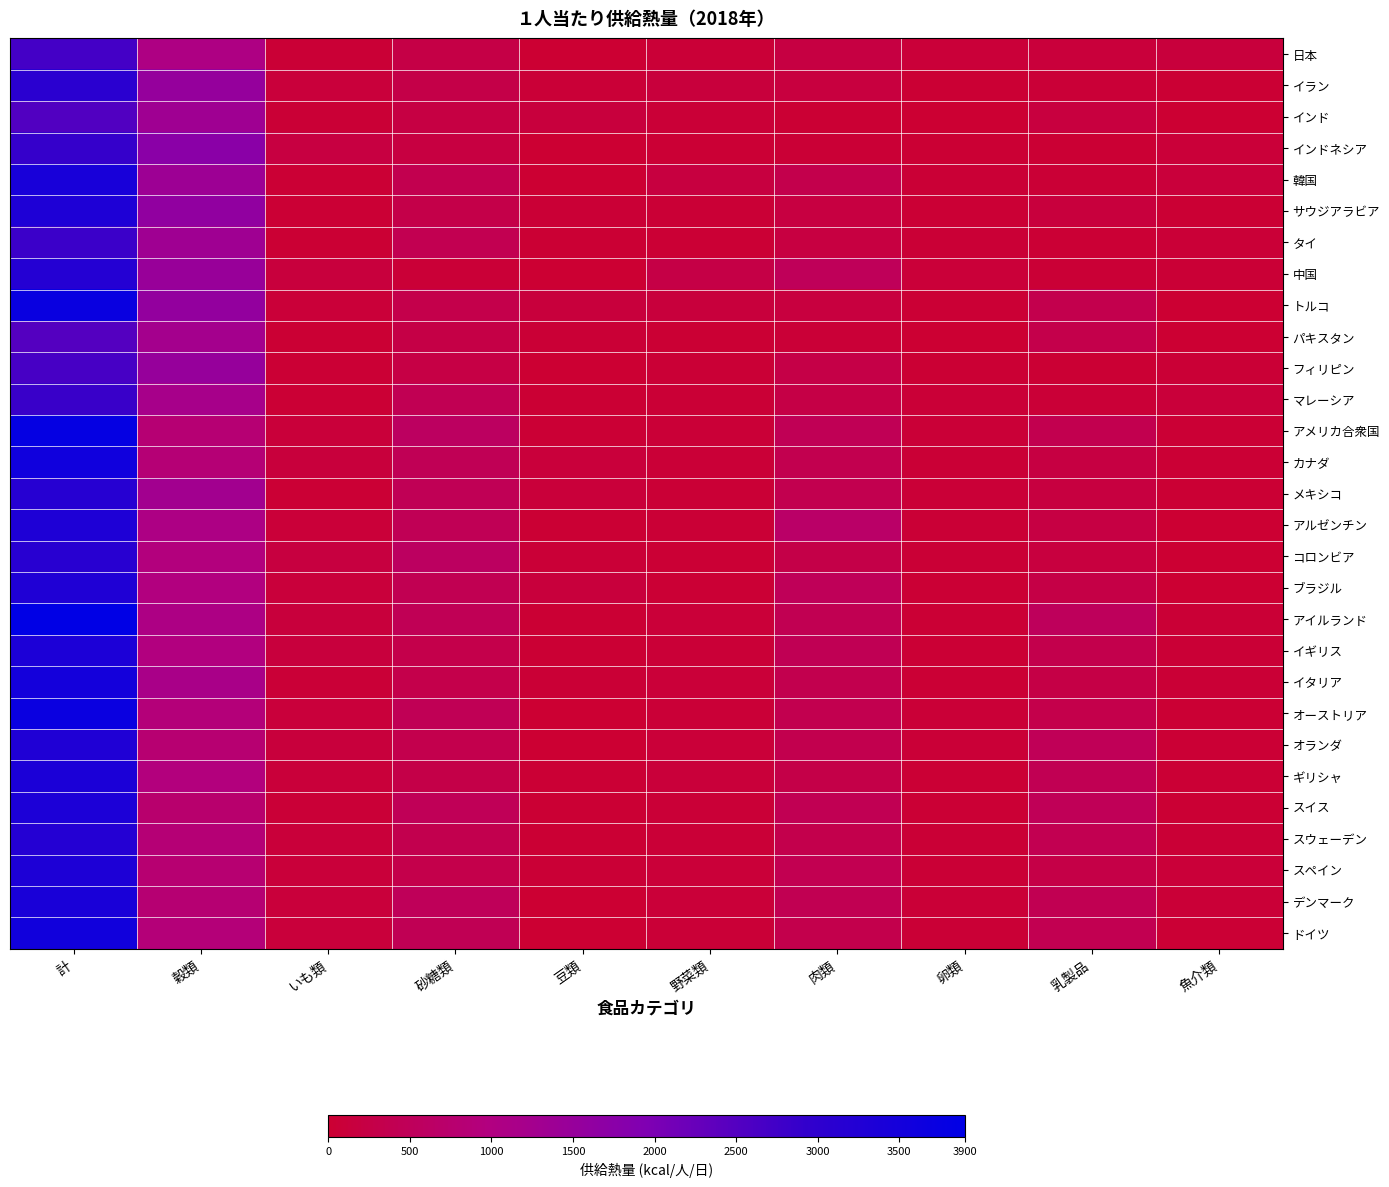

Rank the series at 野菜類 from lowest to highest value.

パキスタン, タイ, コロンビア, ブラジル, インドネシア, フィリピン, メキシコ, アルゼンチン, サウジアラビア, マレーシア, インド, イギリス, スウェーデン, スイス, アメリカ合衆国, 日本, オーストリア, ドイツ, カナダ, オランダ, アイルランド, デンマーク, イタリア, スペイン, ギリシャ, イラン, トルコ, 韓国, 中国